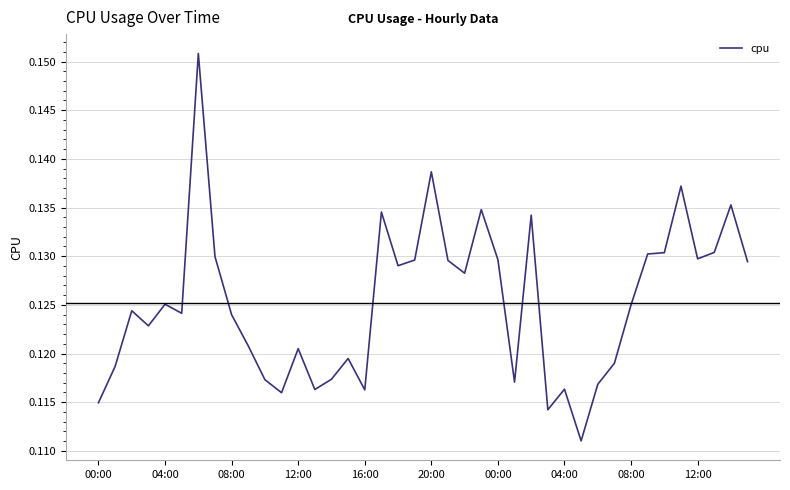

Does the chart have visible grid lines?

Yes